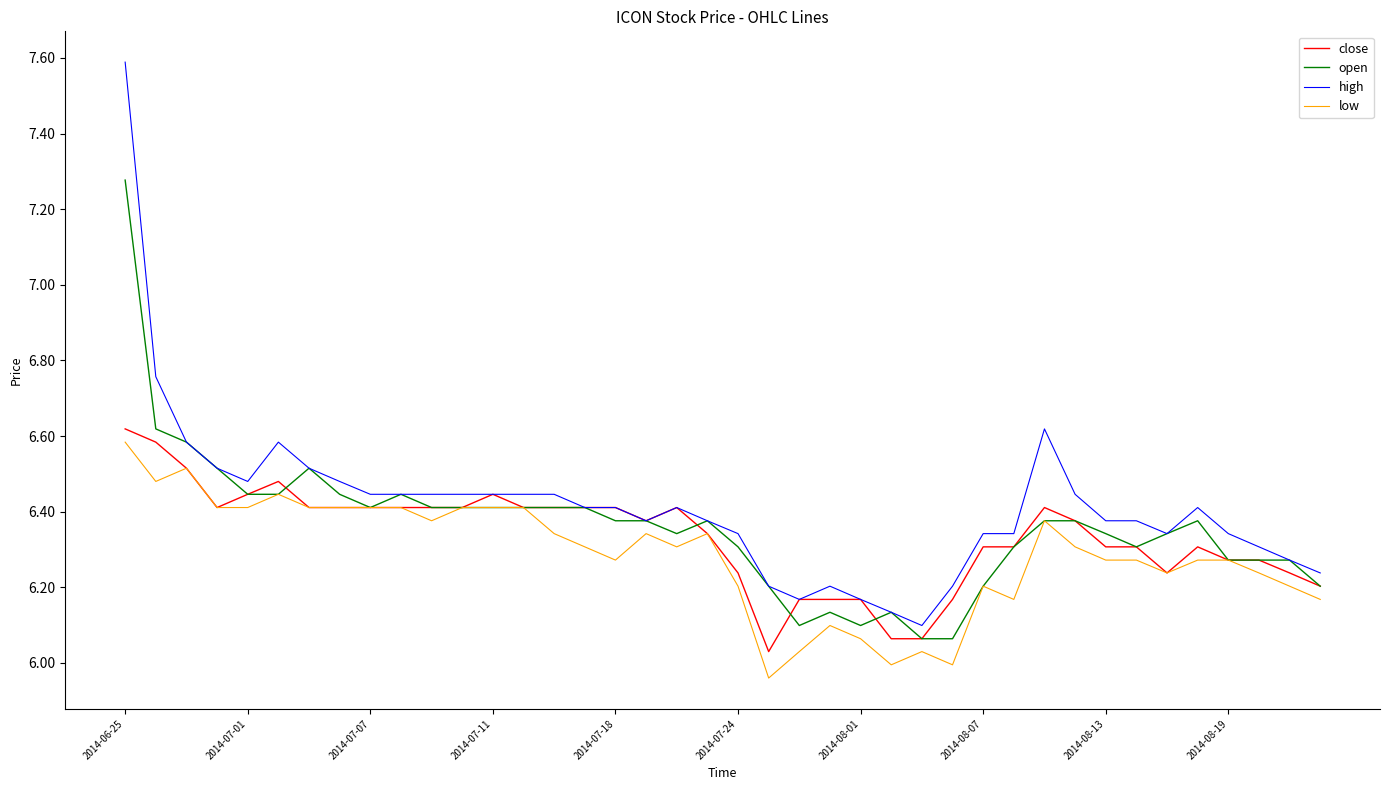

Which series has the widest spread of values?

high